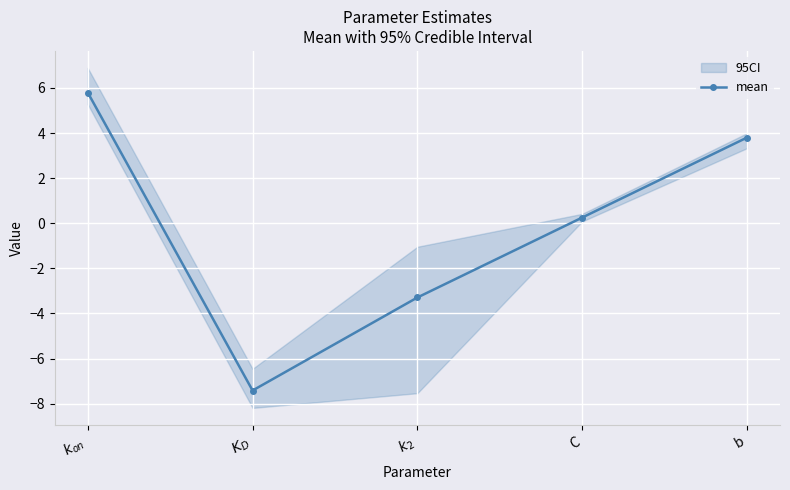

Rank the categories by value from lowest to highest.

$K_D$, $k_2$, C, b, $k_{on}$